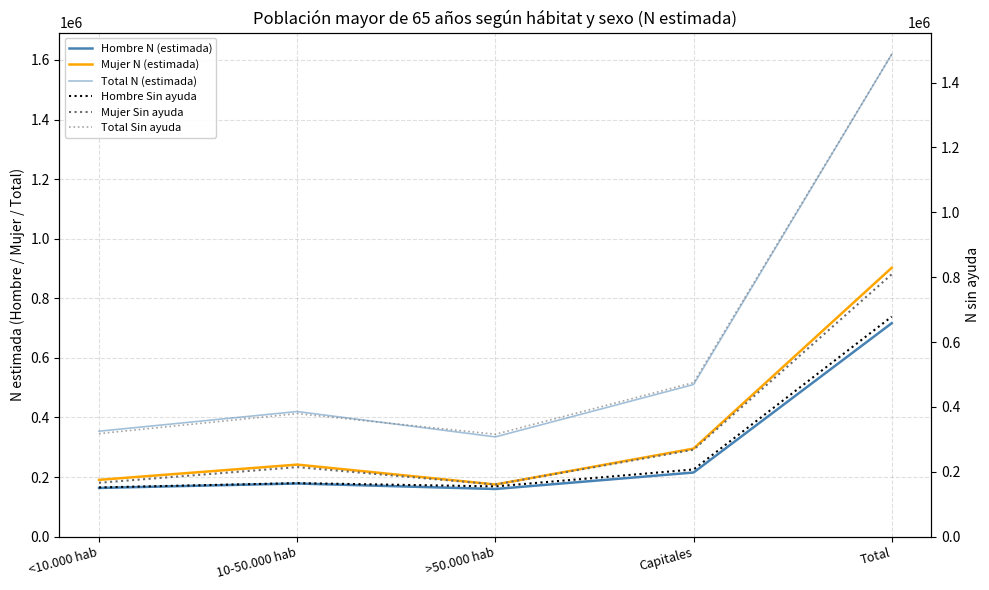

The value of Mujer Sin ayuda at >50.000 hab is 263483. True or false?

False